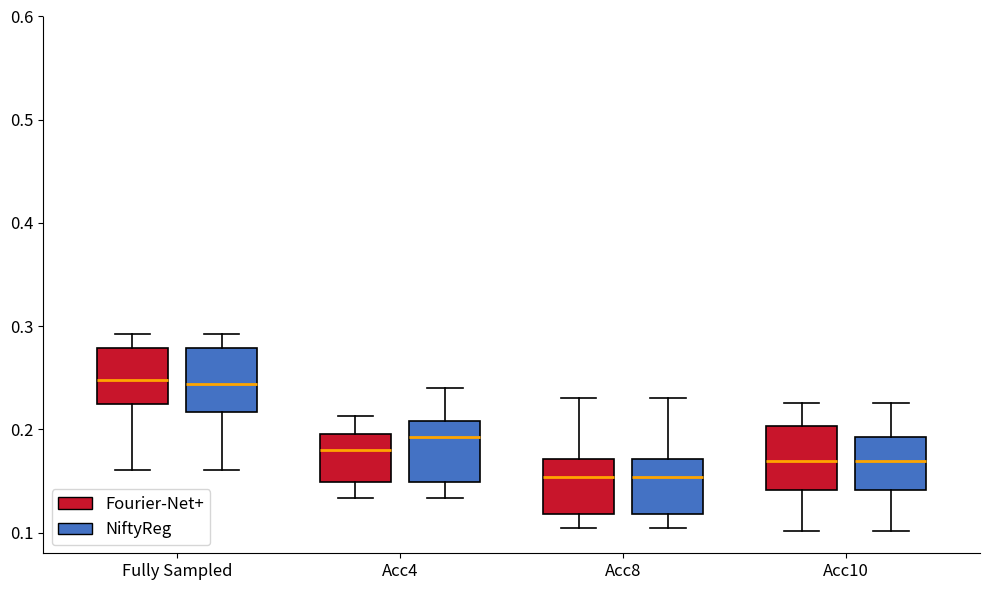

Reading left to right, transcribe this box plot: for each box, give where its median line is, the range the box spans, and where its two whiskers end, as read against the y-axis. The values are not printed on the chart, so give them approximately, as read against the axis.

Fully Sampled (Fourier-Net+): median 0.25, box 0.22 to 0.28, whiskers 0.16 to 0.29
Fully Sampled (NiftyReg): median 0.24, box 0.22 to 0.28, whiskers 0.16 to 0.29
Acc4 (Fourier-Net+): median 0.18, box 0.15 to 0.20, whiskers 0.13 to 0.21
Acc4 (NiftyReg): median 0.19, box 0.15 to 0.21, whiskers 0.13 to 0.24
Acc8 (Fourier-Net+): median 0.15, box 0.12 to 0.17, whiskers 0.10 to 0.23
Acc8 (NiftyReg): median 0.15, box 0.12 to 0.17, whiskers 0.10 to 0.23
Acc10 (Fourier-Net+): median 0.17, box 0.14 to 0.20, whiskers 0.10 to 0.23
Acc10 (NiftyReg): median 0.17, box 0.14 to 0.19, whiskers 0.10 to 0.23